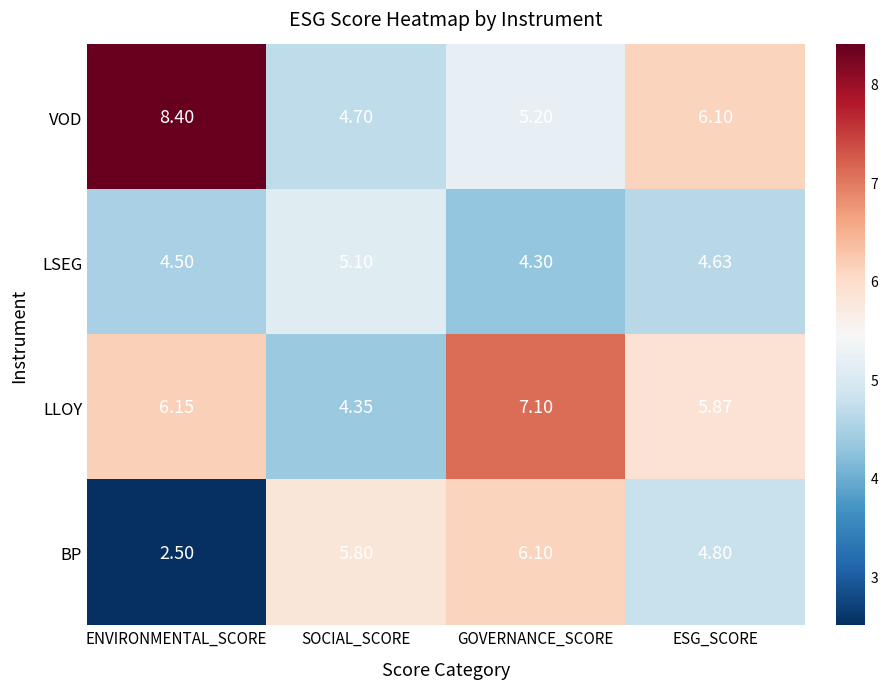

Between ENVIRONMENTAL_SCORE and SOCIAL_SCORE, which series saw the biggest shift?

VOD